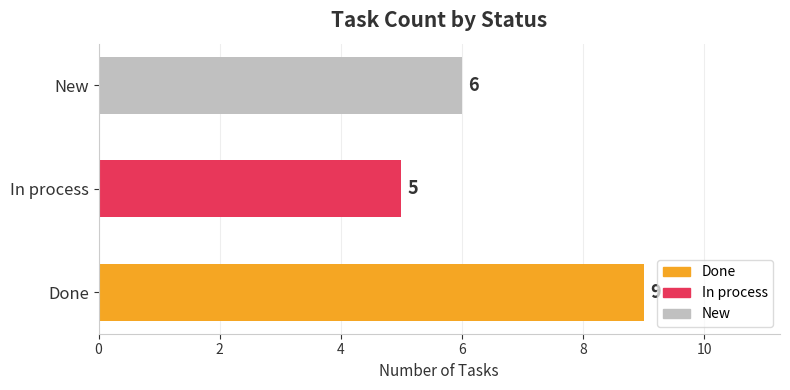

Rank the categories by value from lowest to highest.

In process, New, Done